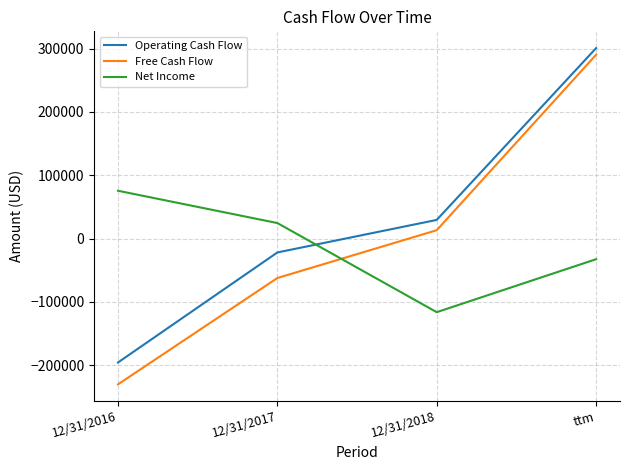

Reading left to right, extract all data points from this chart.

Operating Cash Flow: 12/31/2016=-195708	12/31/2017=-21957	12/31/2018=29444	ttm=300741
Free Cash Flow: 12/31/2016=-230248	12/31/2017=-62318	12/31/2018=13188	ttm=290322
Net Income: 12/31/2016=75506	12/31/2017=24490	12/31/2018=-116278	ttm=-32588